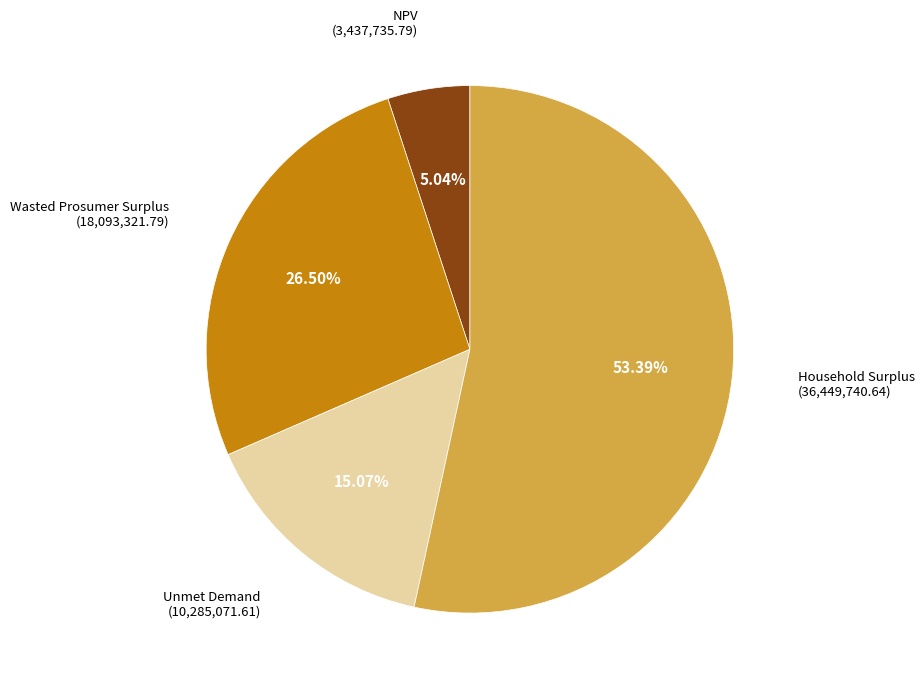

Is there any slice that represents more than half of the pie?

Yes